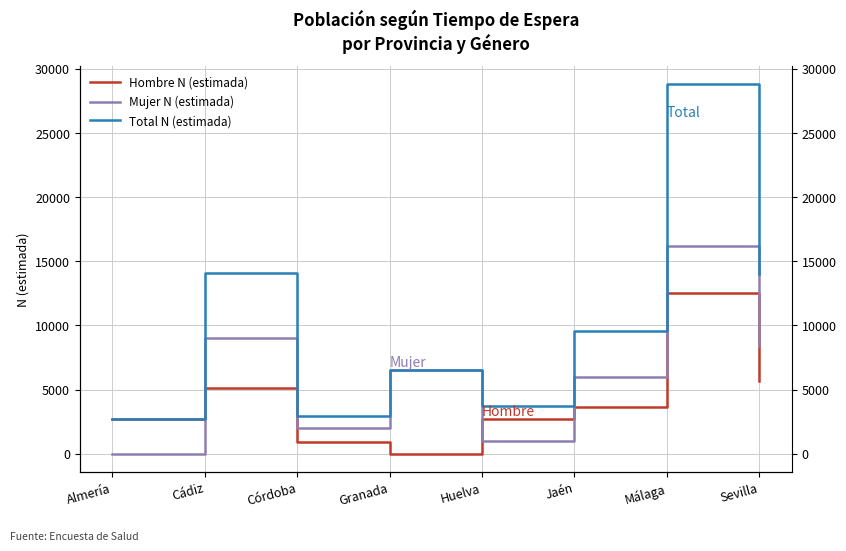

In Total N (estimada), how many points are higher than both neighbors (excluding endpoints)?

3